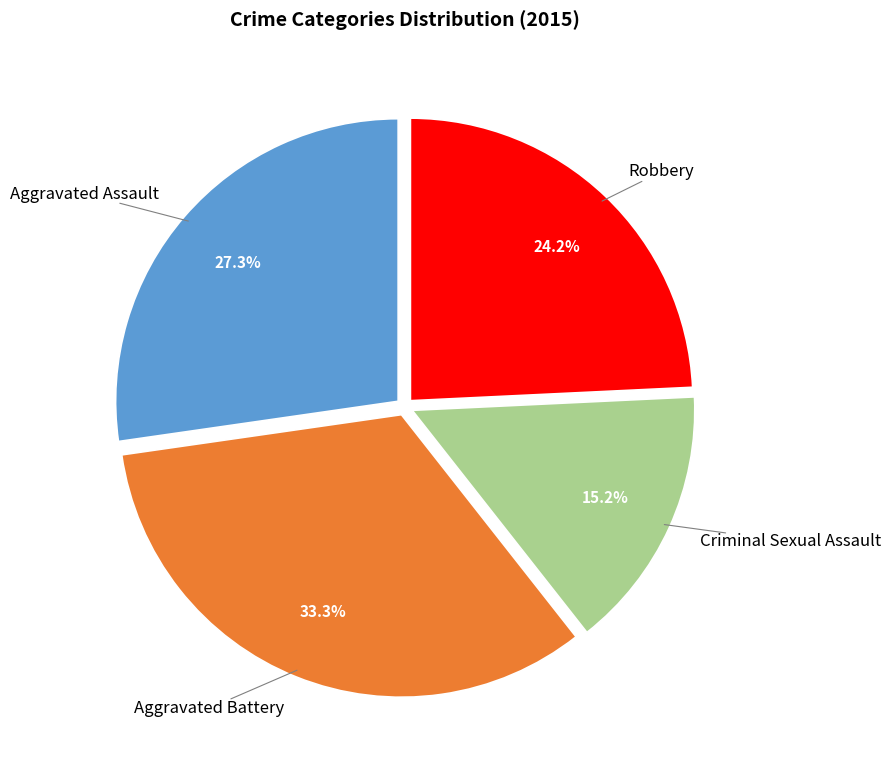

Is there a majority slice in this chart?

No